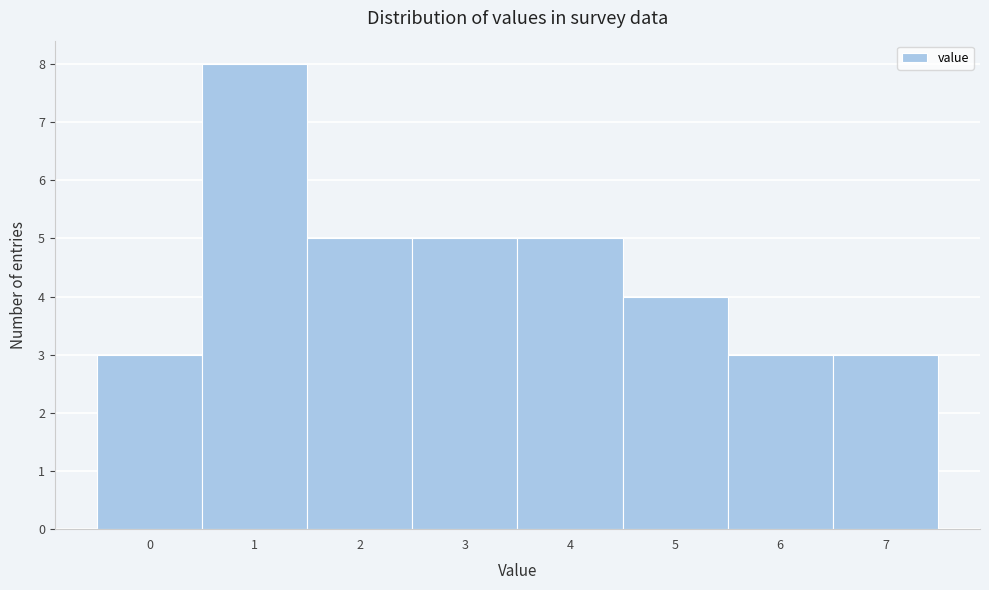

Which range on the x-axis has the tallest bar?

0.5 to 1.5